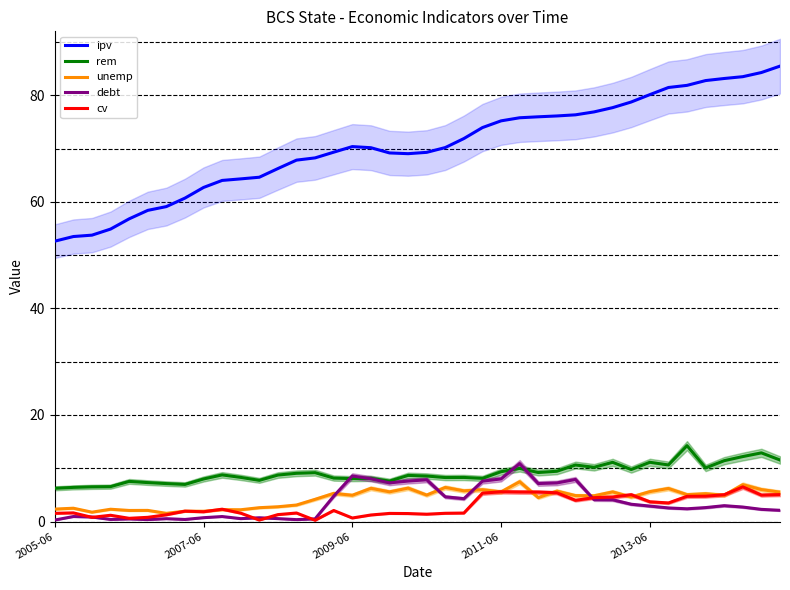

Is the value of cv at 21 greater than the value of unemp at 13?

No